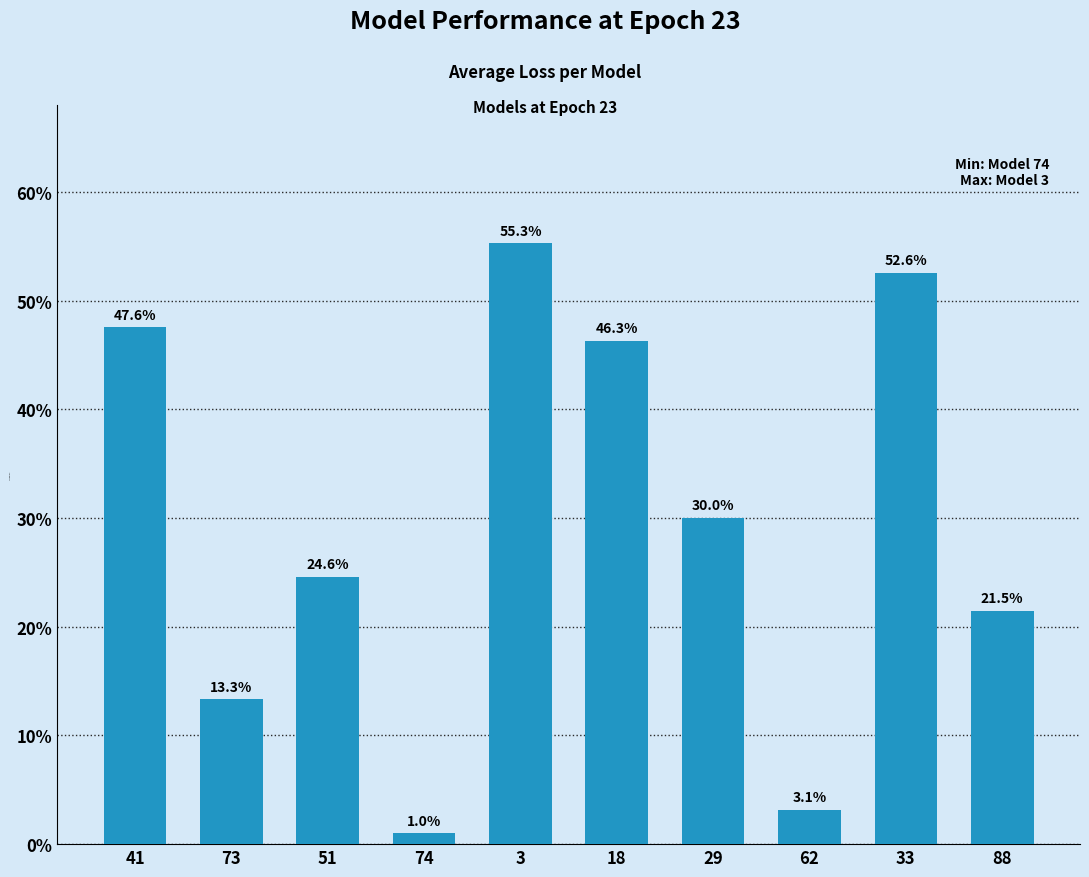

Does the chart contain any negative values?

No